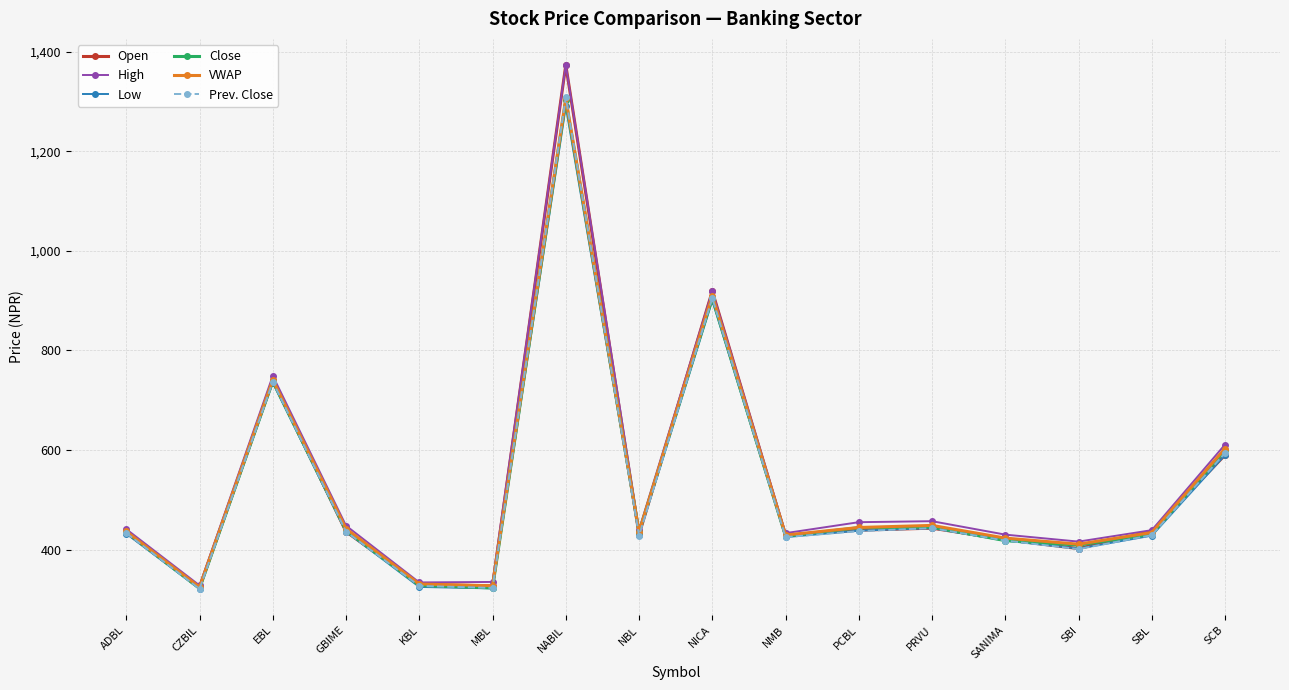

Which series has the largest range (max minus min)?

Open